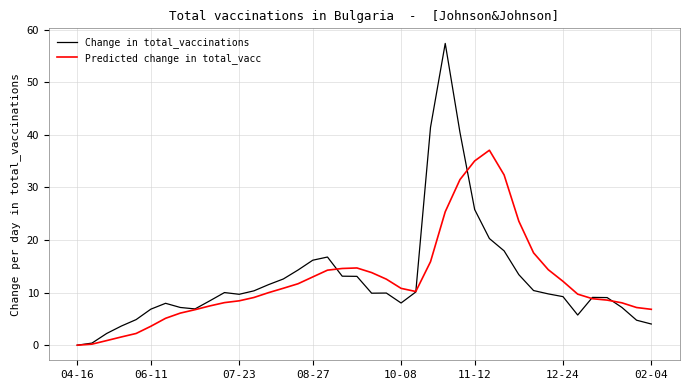

Which series has the widest spread of values?

Change in total_vaccinations